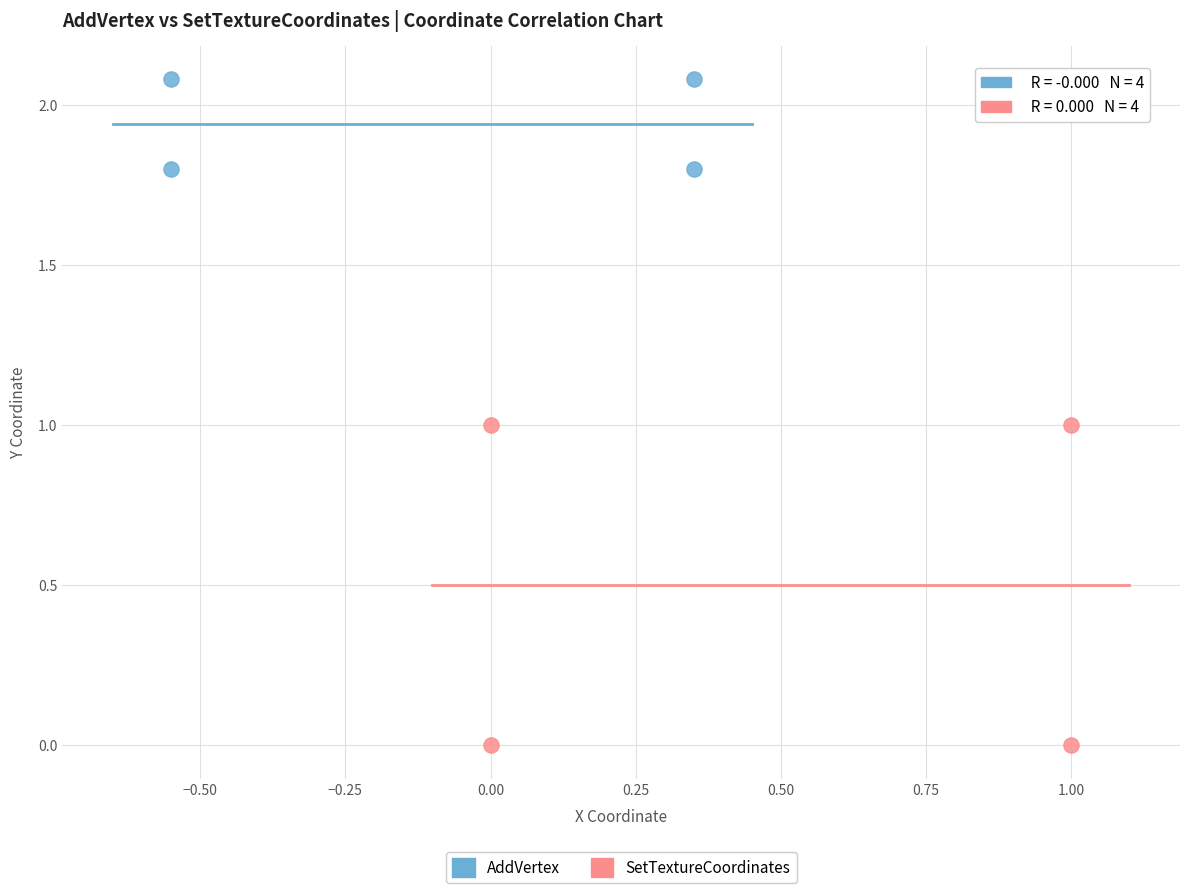

What are all the series names shown in the legend?

AddVertex, SetTextureCoordinates